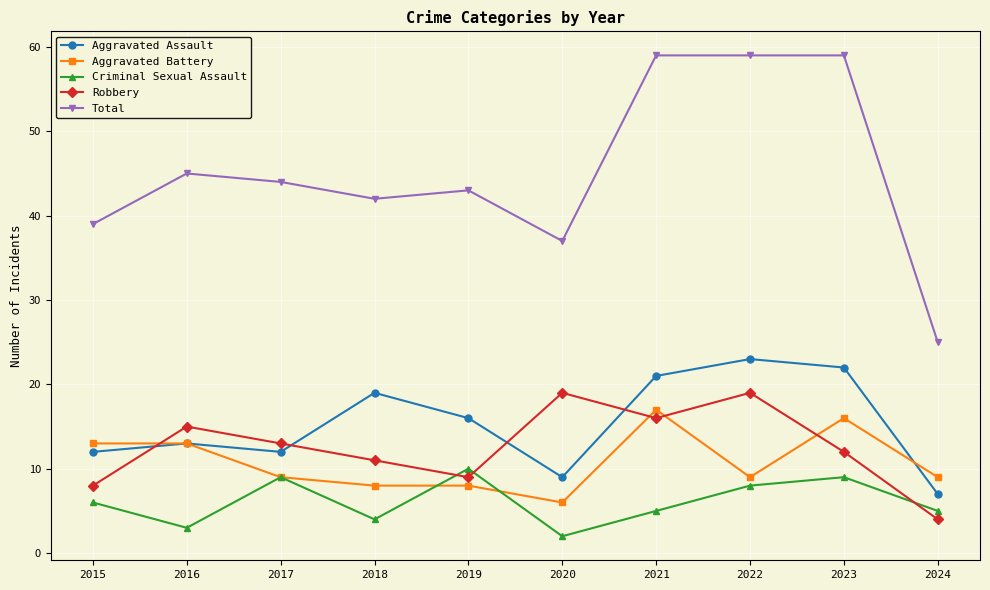

How many distinct data groups are displayed?

5